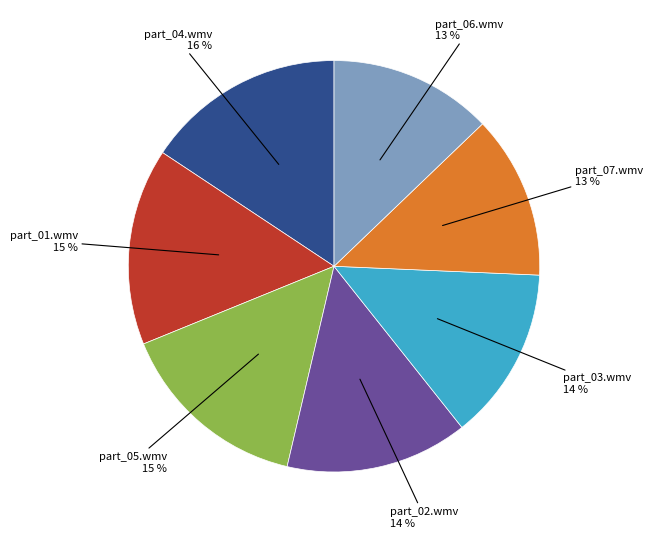

To the nearest percent, what is the average slice percentage?

14%